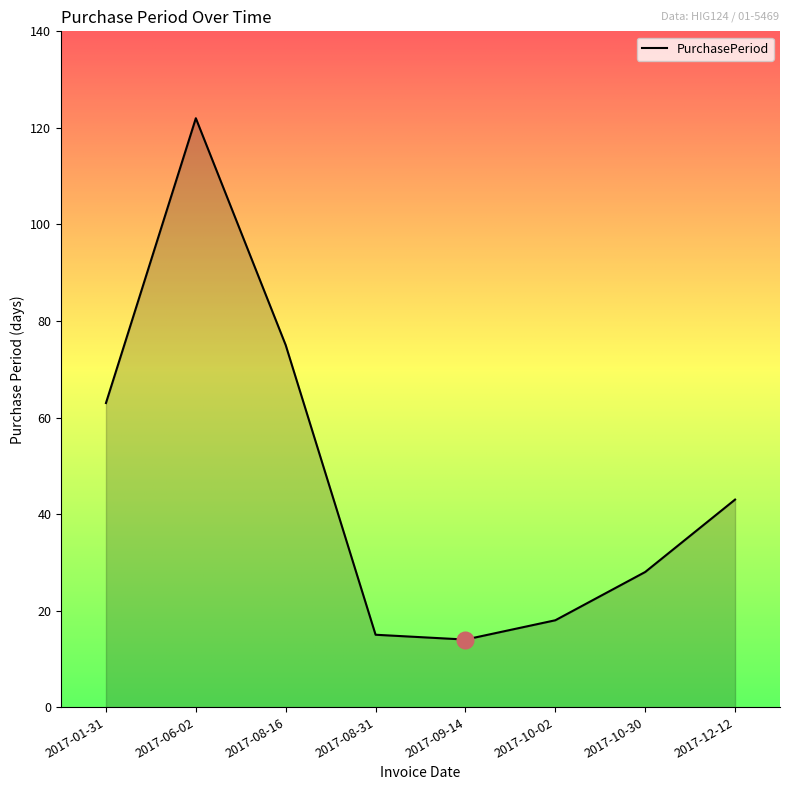

What is the difference between the values at 2017-06-02 and 2017-08-31?

107